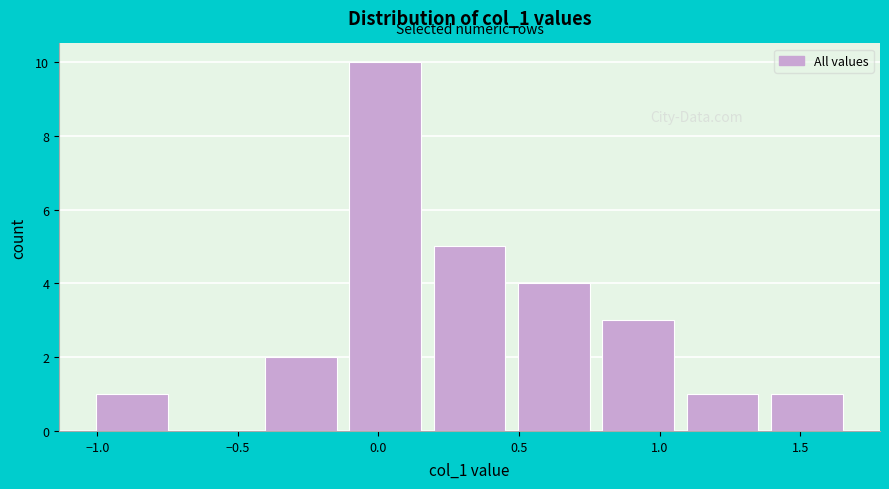

Over which range of the x-axis is the bar tallest?

-0.15 to 0.15